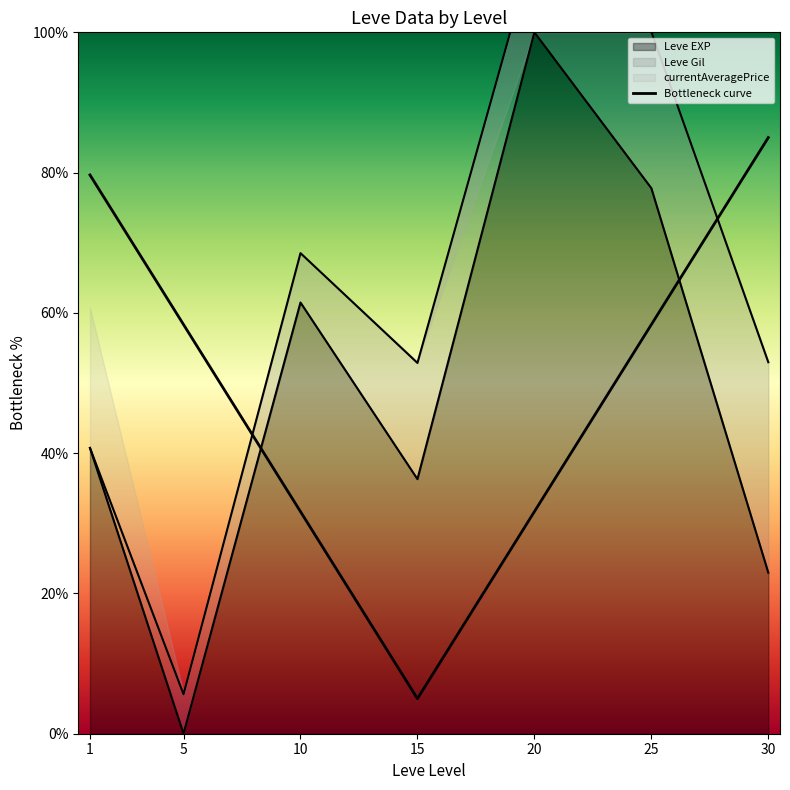

The value at 15 is 5.0. True or false?

True